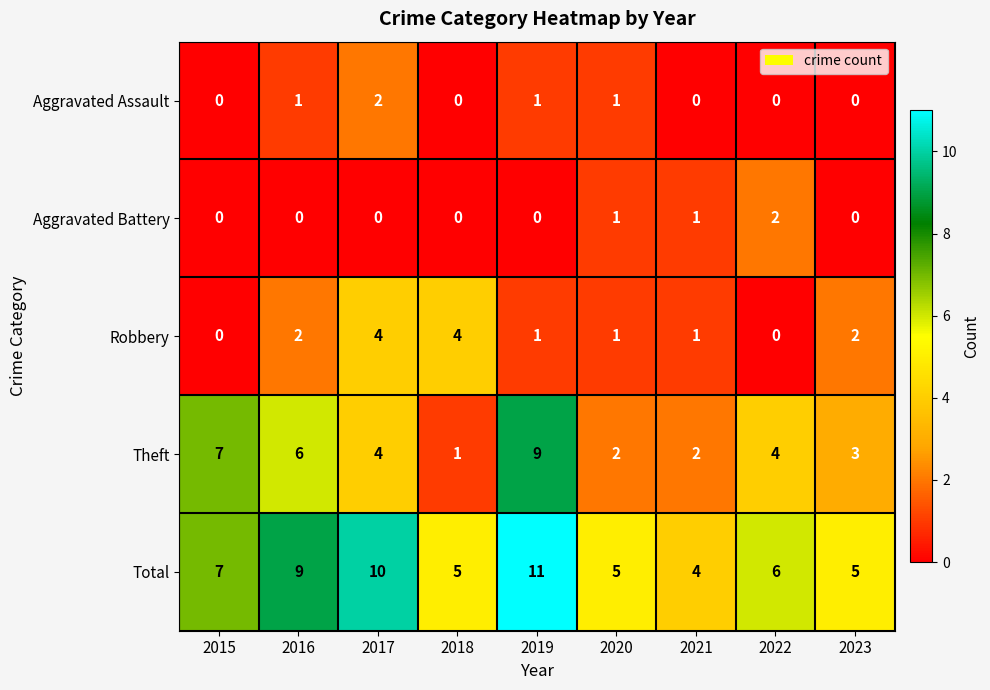

Which series has the largest total across all categories?

Total